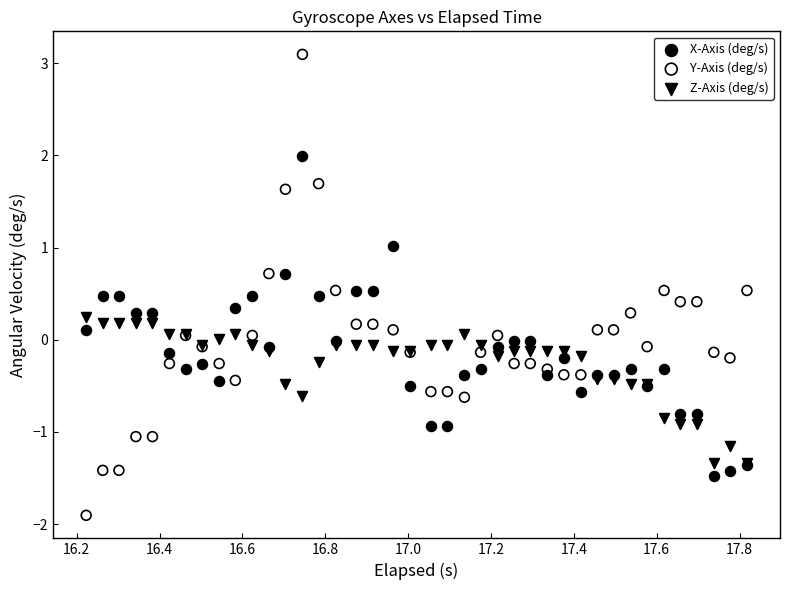

Which series contains the highest Y value?

Y-Axis (deg/s)